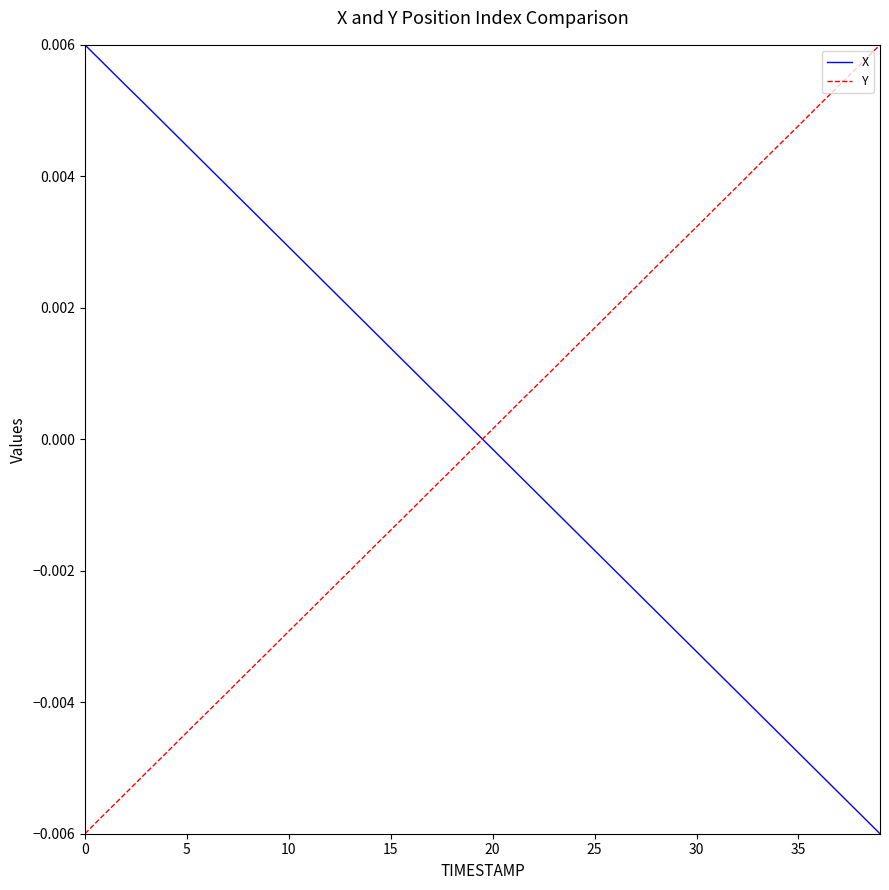

How many times do Y and X cross each other?

1